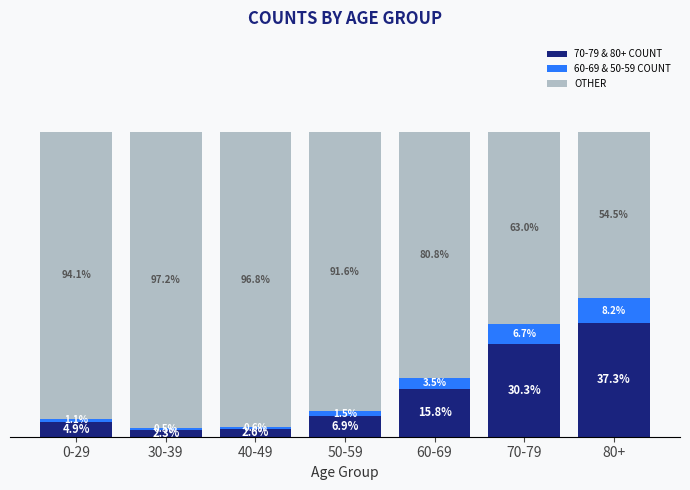

Does the chart contain any negative values?

No